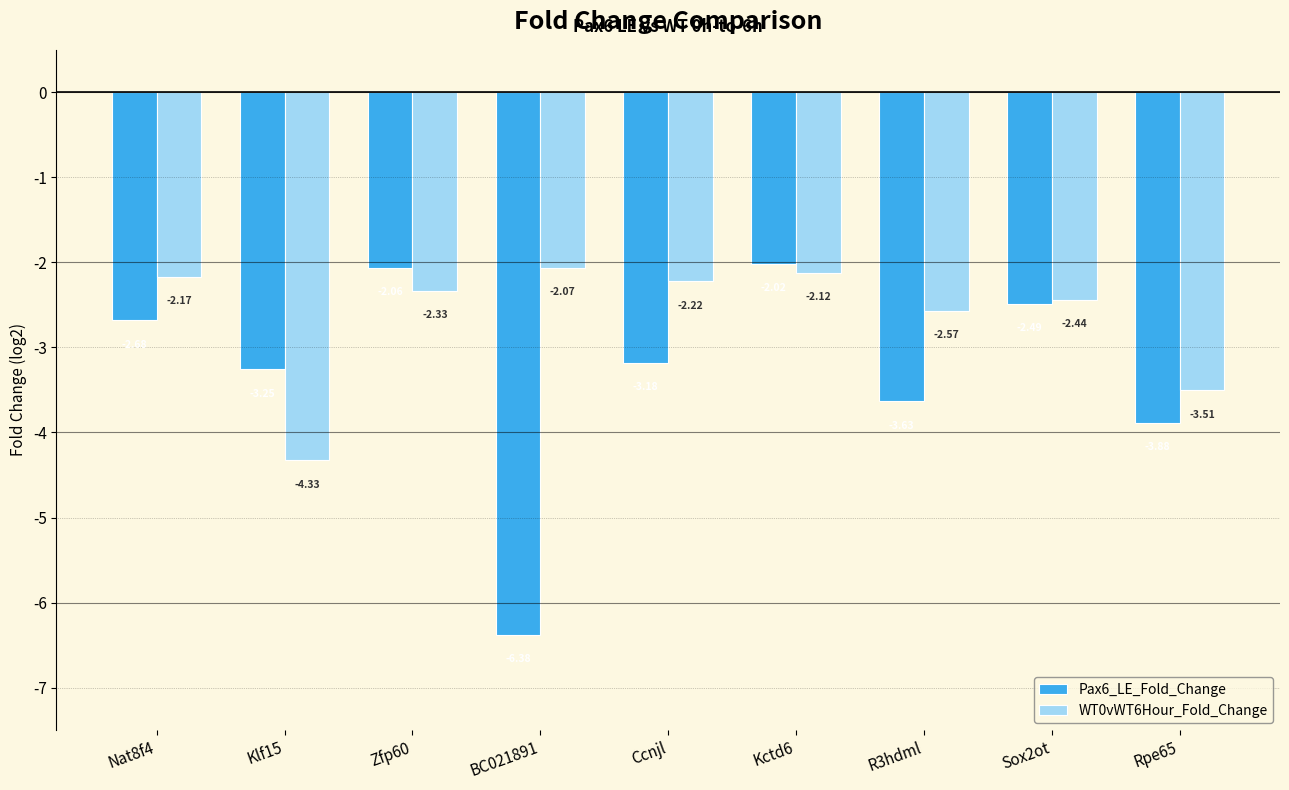

Which series has the largest range (max minus min)?

Pax6_LE_Fold_Change